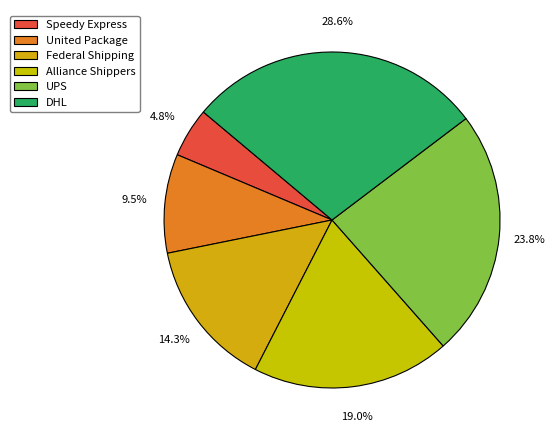

What percentage do UPS and Alliance Shippers together represent?

42.9%